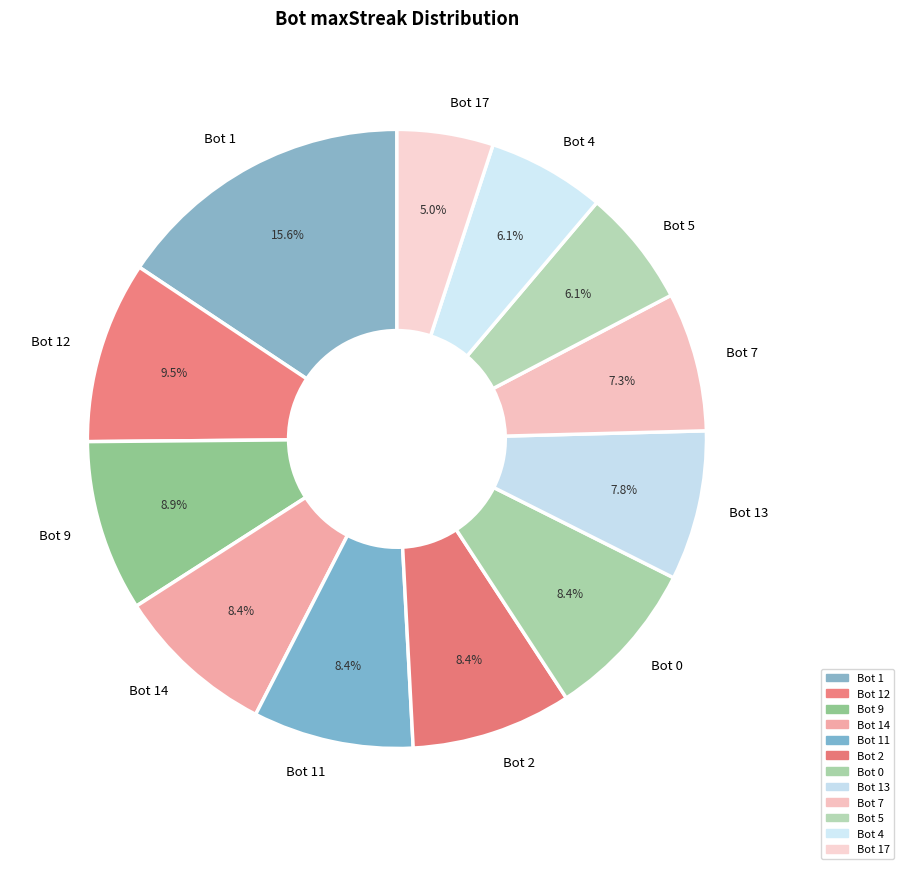

To the nearest percent, what is the difference between the largest and smallest slice percentages?

11%